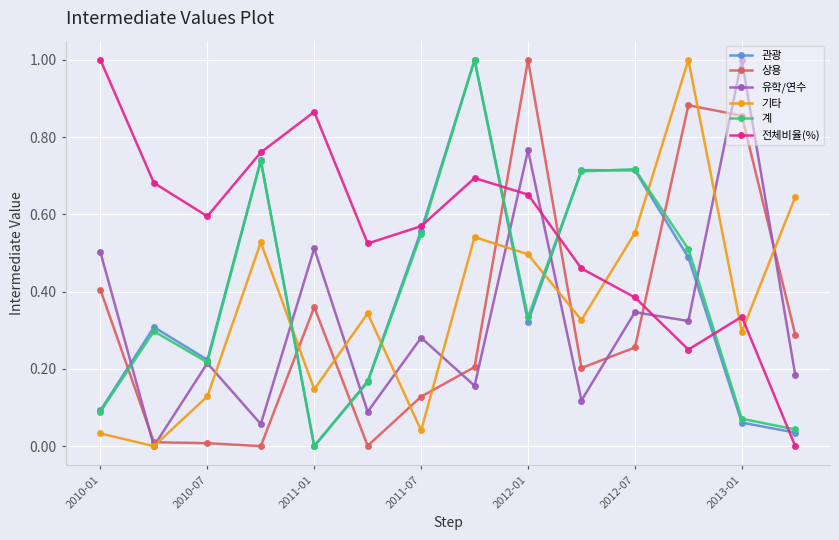

Which series has the largest total across all categories?

전체비율(%)